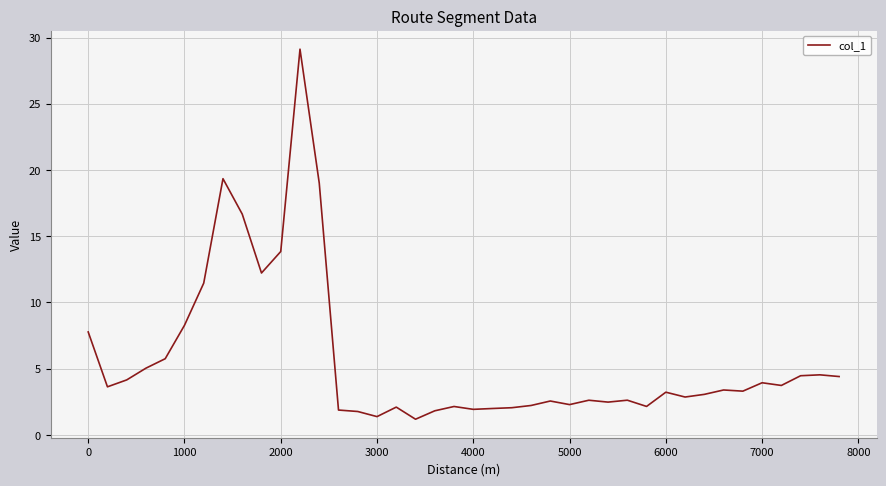

What is the greatest value displayed?

29.1